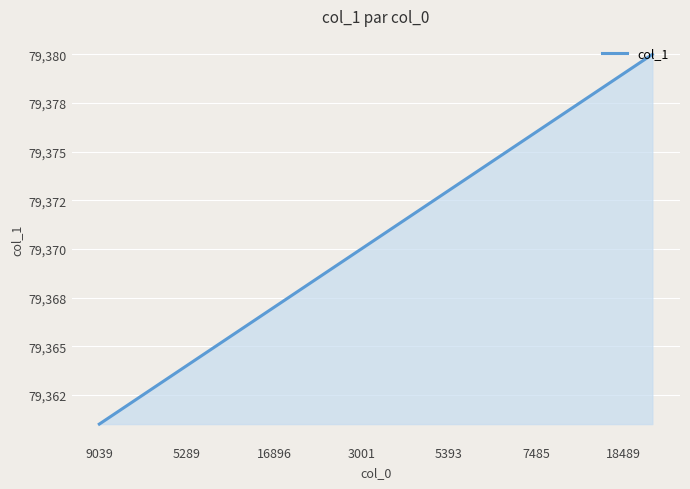

What is the difference between the maximum and minimum values?

19